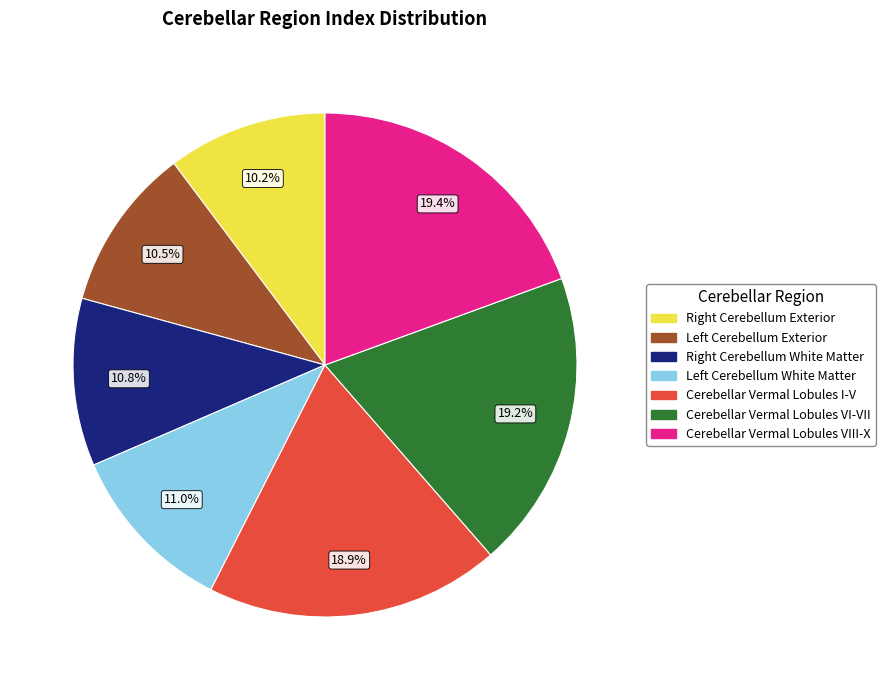

Is there any slice that represents more than half of the pie?

No